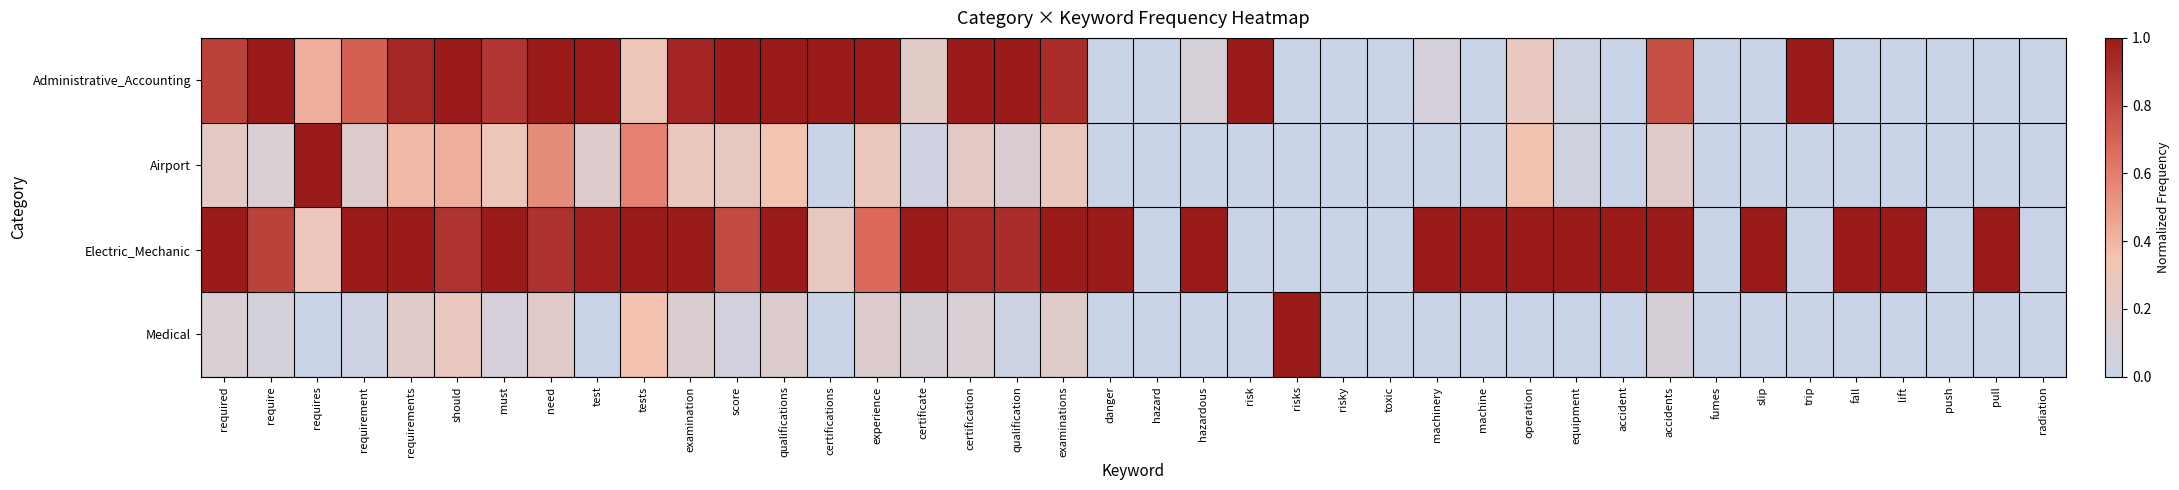

Between risks and fumes, which series saw the biggest shift?

Medical